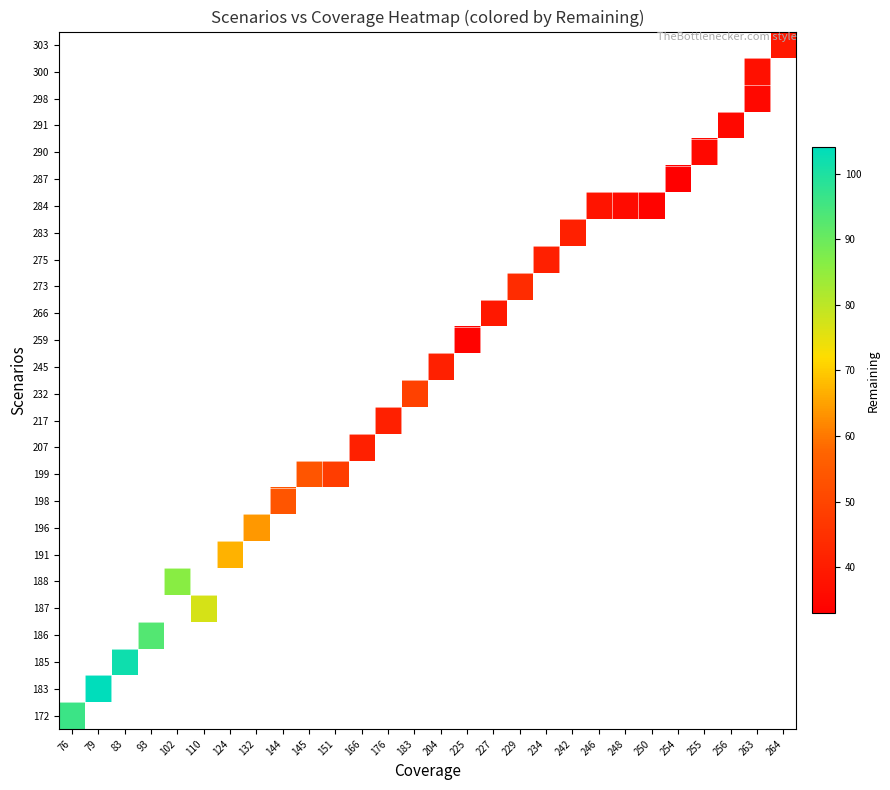

At which category does the chart reach its minimum across all series?

254